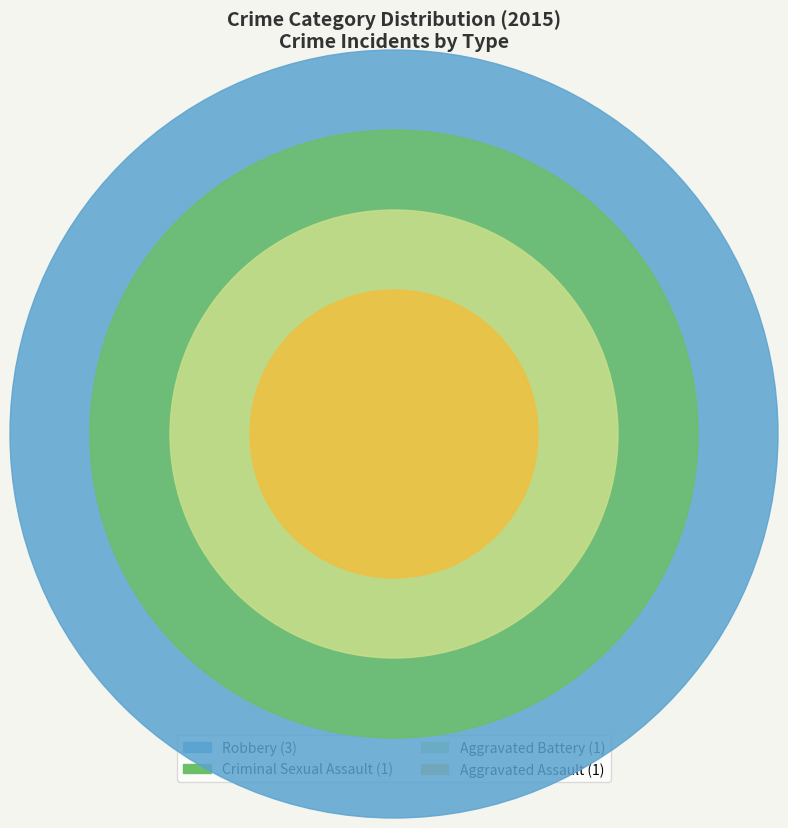

Count the number of slices in the pie.

4